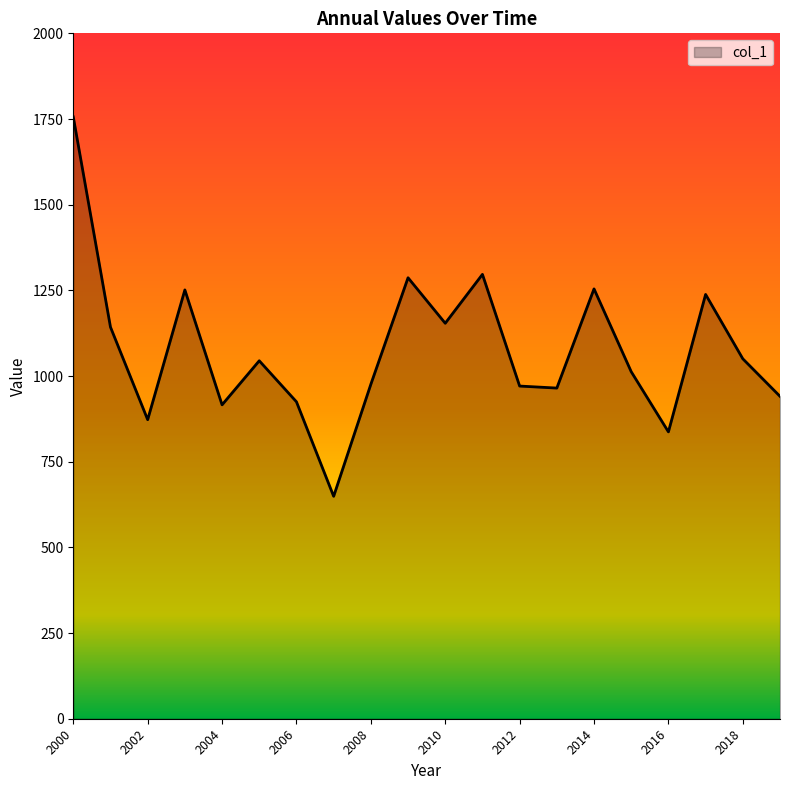

What is the difference between the maximum and minimum values?

1107.1